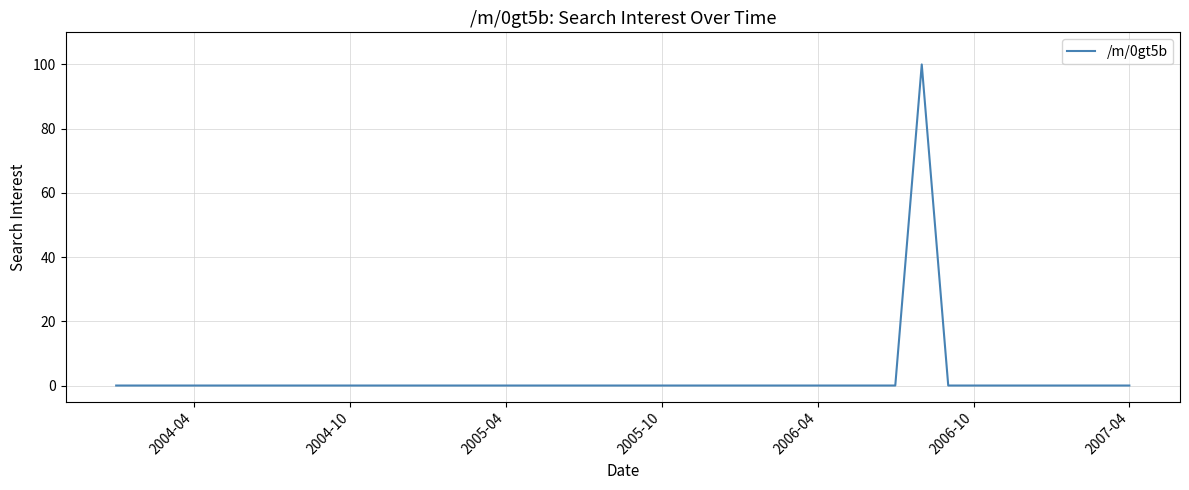

What is the difference between the maximum and minimum values?

100